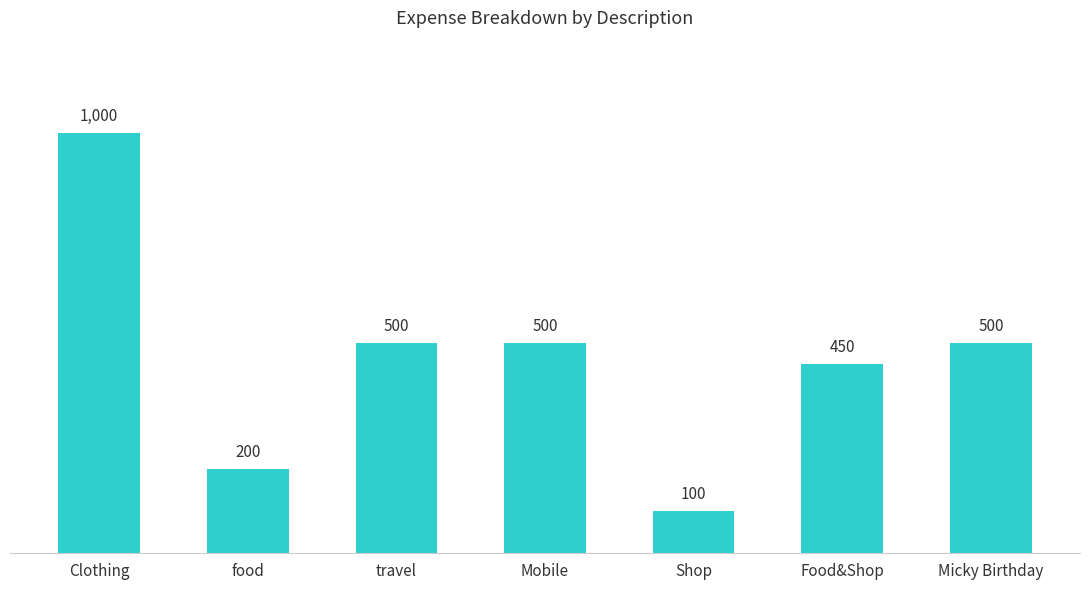

How many categories are shown in the chart?

7